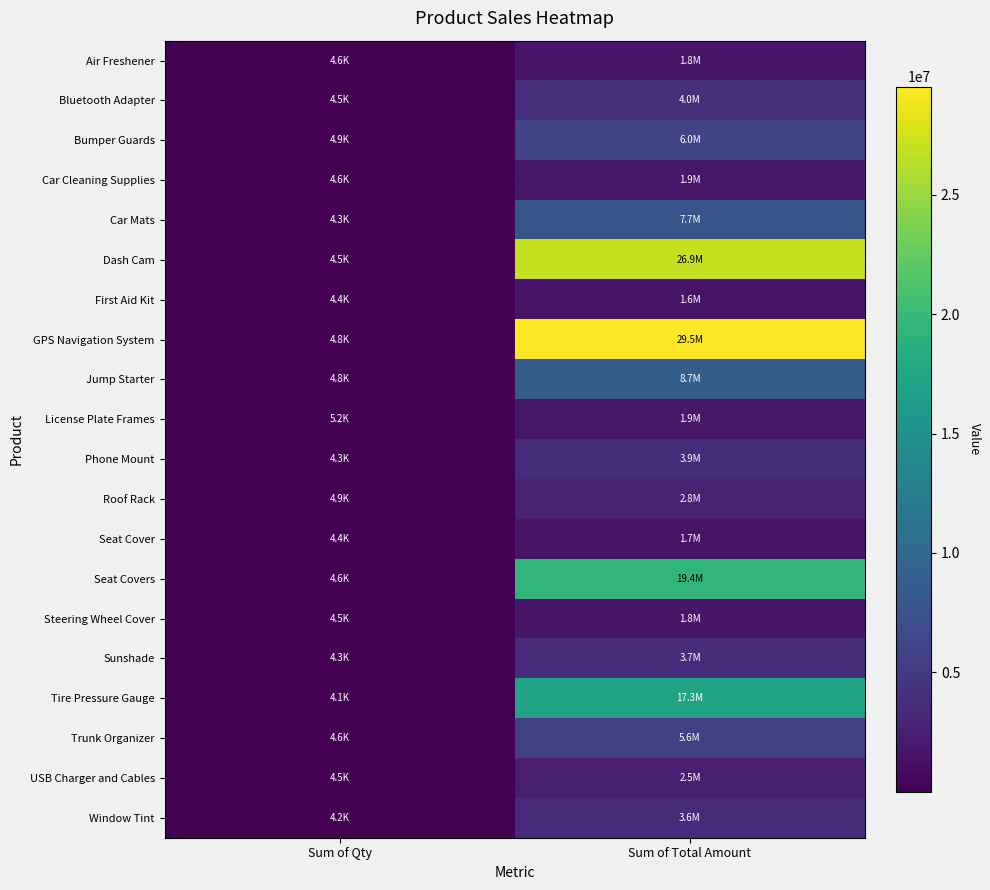

At how many categories does at least one series exceed 16445630?

1